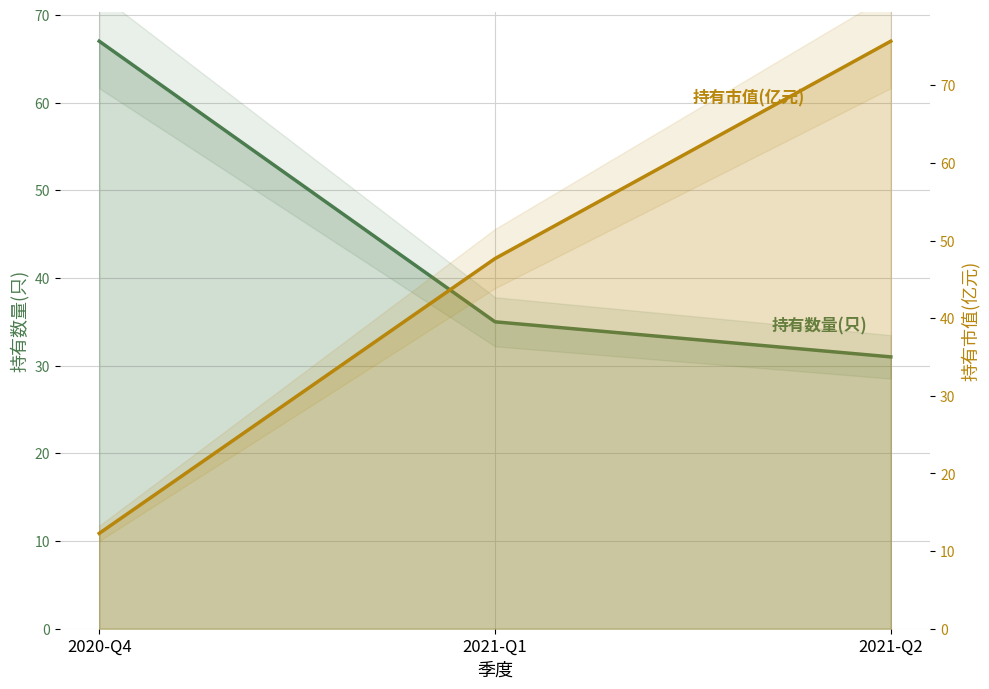

Where is 持有数量(只) nearest to the value 49?

2021-Q1